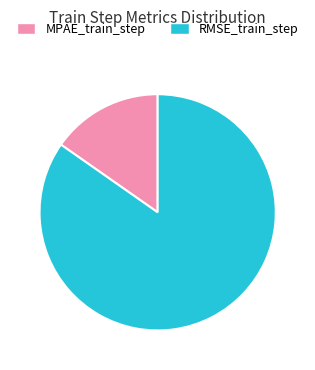

Is MPAE_train_step the majority of the pie?

No